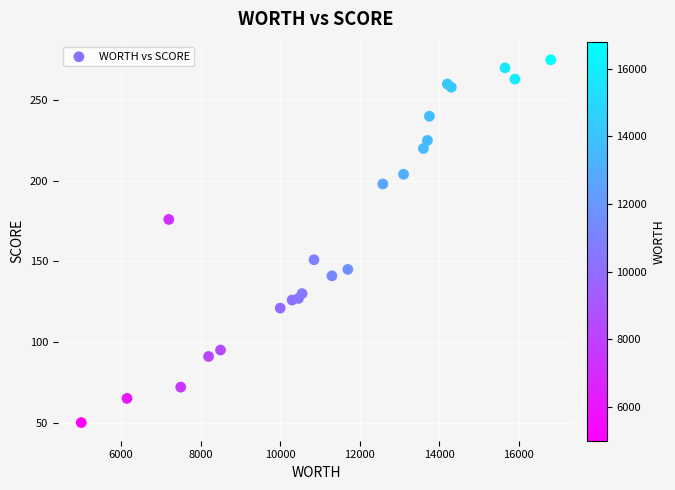

What Y value in the scatter plot is closest to 162?

151